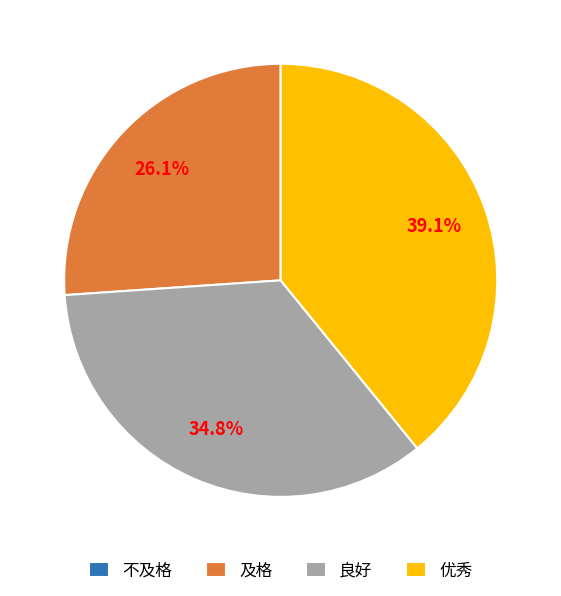

Which category has the biggest portion of the pie?

优秀